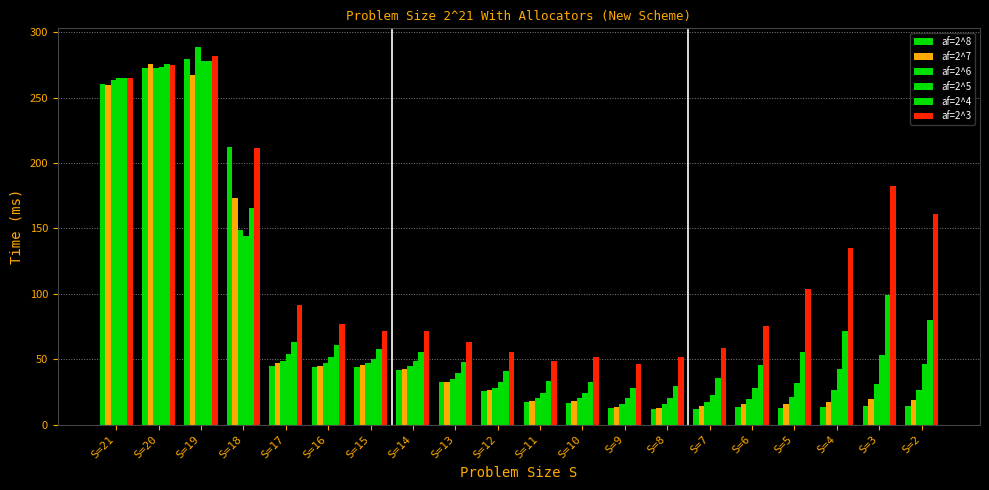

The value of af=2^5 at S=6 is 28.1. True or false?

True